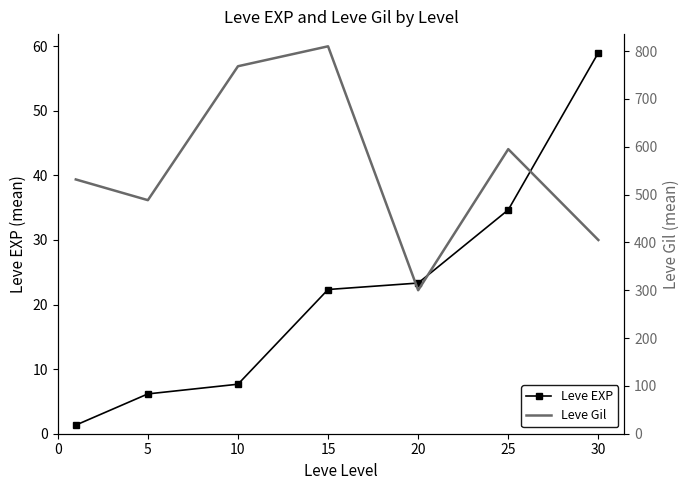

What is the sum of all Leve Gil values?

3898.3